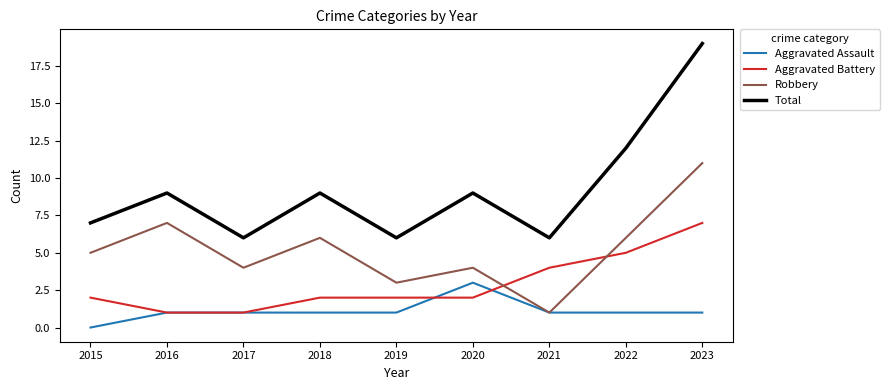

Is the value of Total at 2019 greater than the value of Robbery at 2019?

Yes